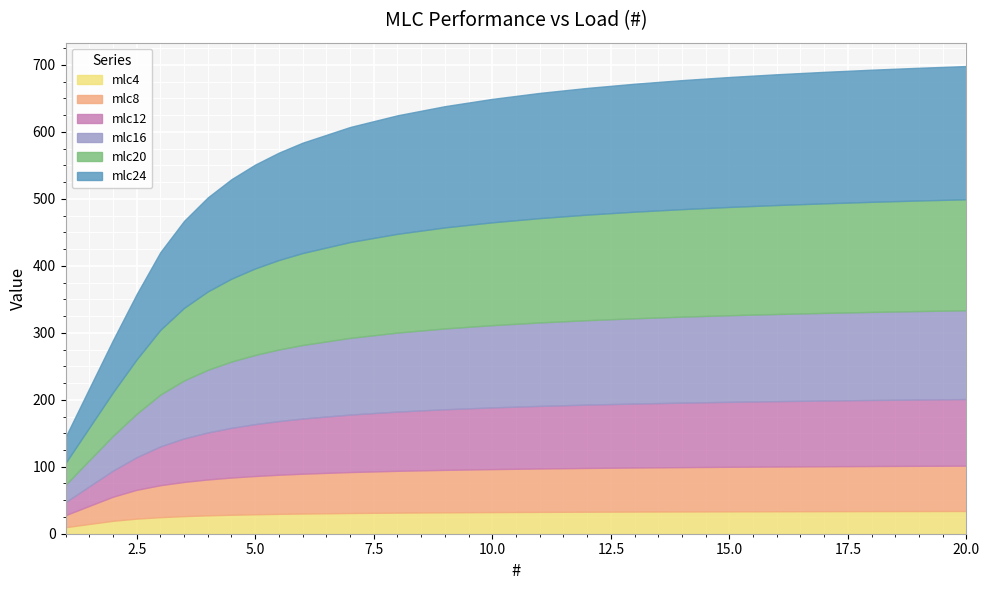

What is the minimum value shown in the chart?

9.7